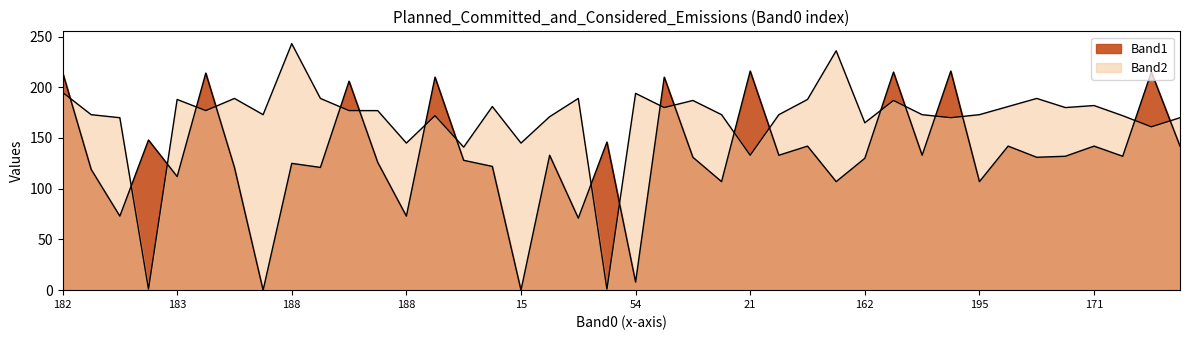

What is the sum of all Band2 values?

6764